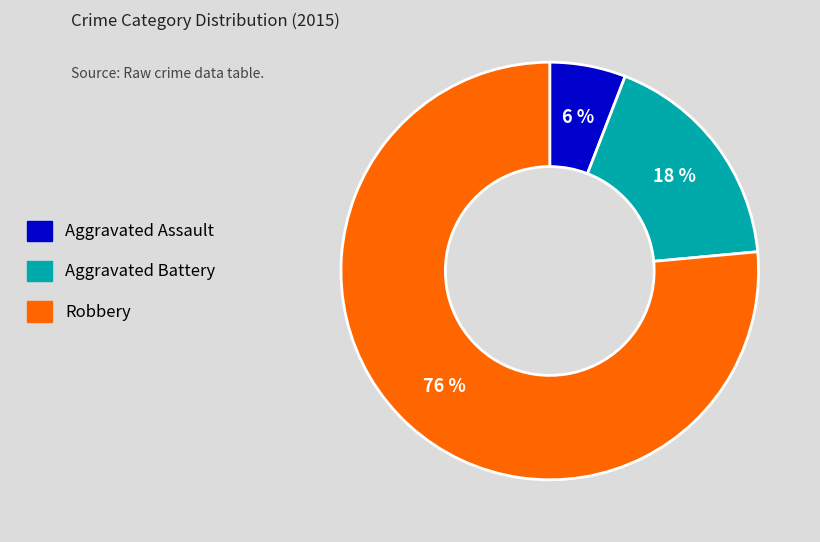

Which category has the smallest portion of the pie?

Aggravated Assault